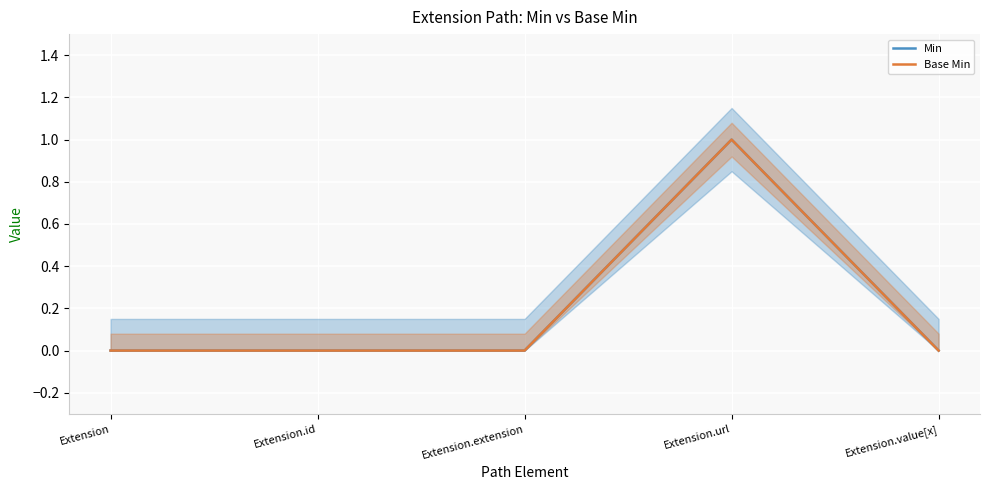

Reading left to right, transcribe all the data shown in this chart.

Min: 0	0	0	1	0
Base Min: 0	0	0	1	0